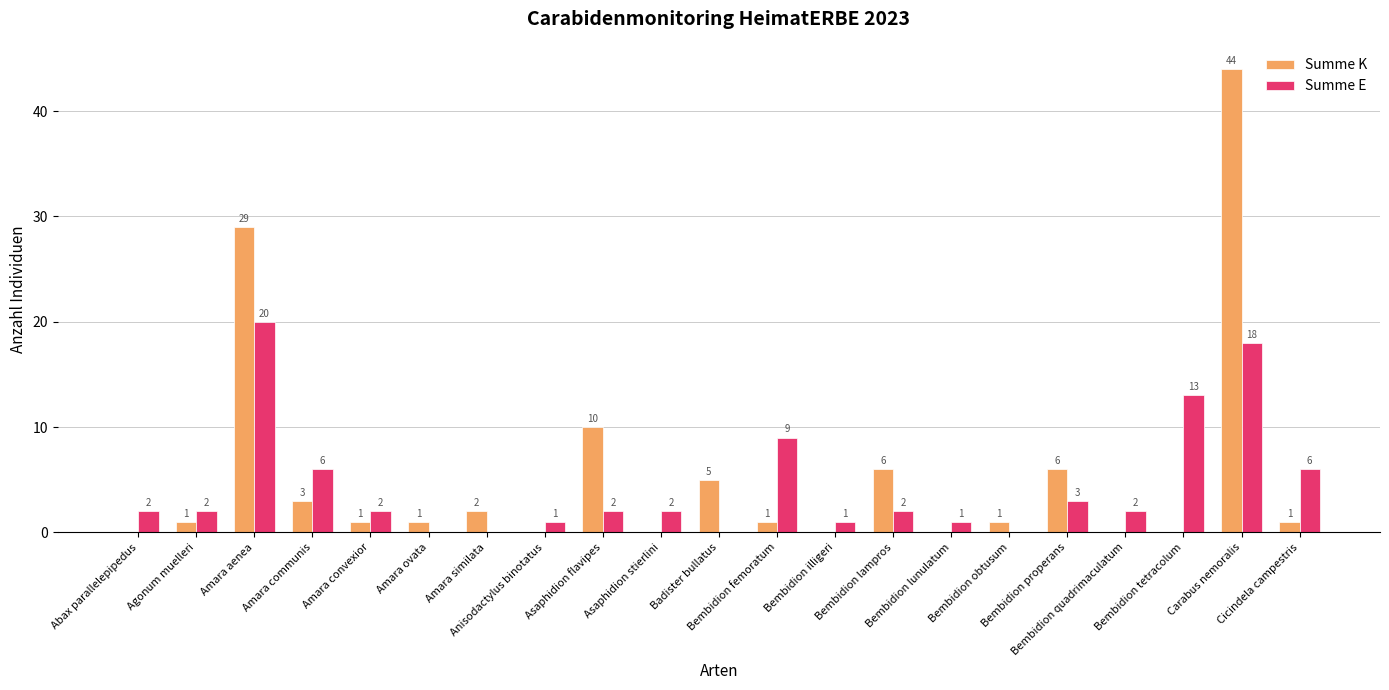

How many groups of bars are there?

21